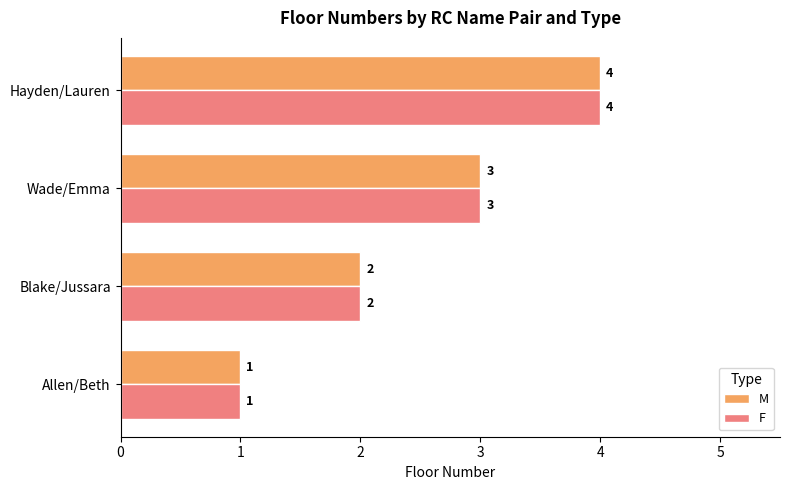

What is the difference between the maximum and minimum values in the F series?

3